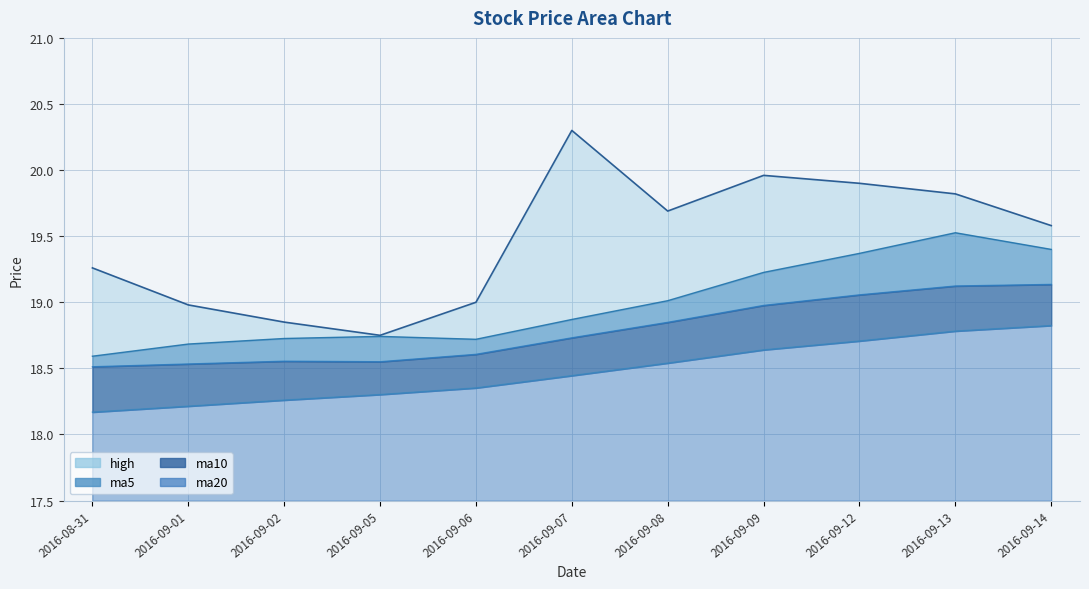

What is the difference between the maximum and minimum values in the ma5 series?

0.9